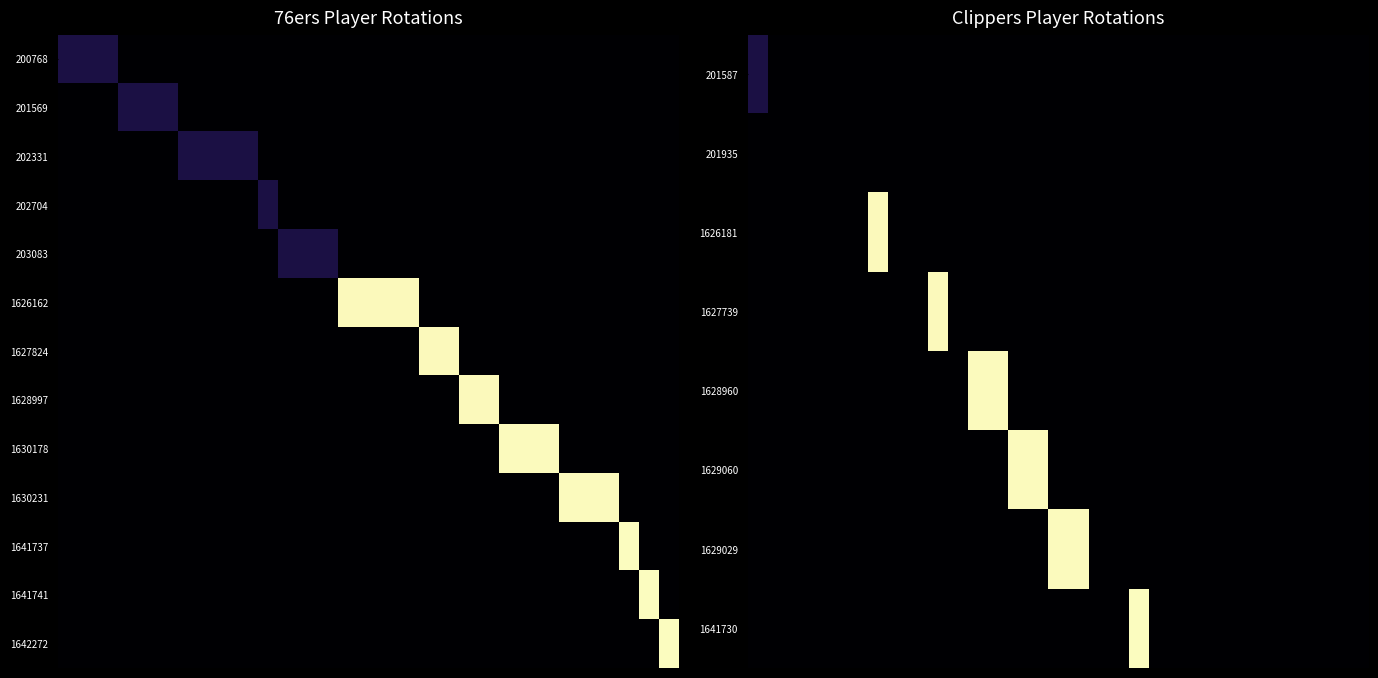

What is the greatest value displayed?

1.6